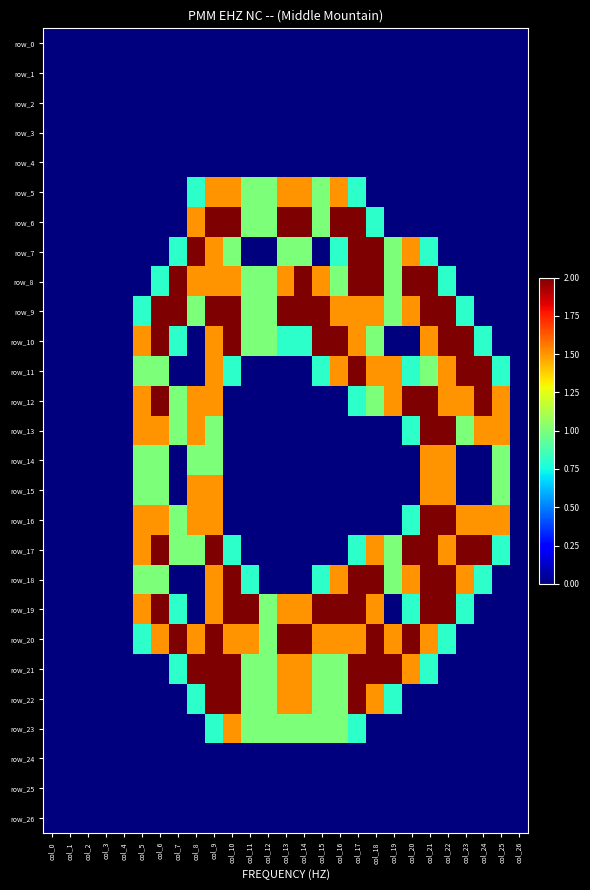

List the labels in order of row_25 value, largest first.

col_0, col_1, col_2, col_3, col_4, col_5, col_6, col_7, col_8, col_9, col_10, col_11, col_12, col_13, col_14, col_15, col_16, col_17, col_18, col_19, col_20, col_21, col_22, col_23, col_24, col_25, col_26